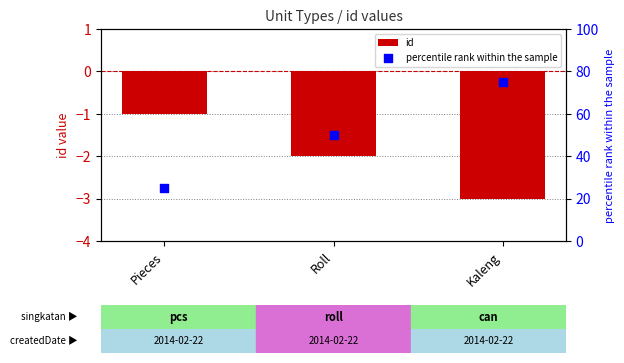

What are all the series names shown in the legend?

id, percentile rank within the sample